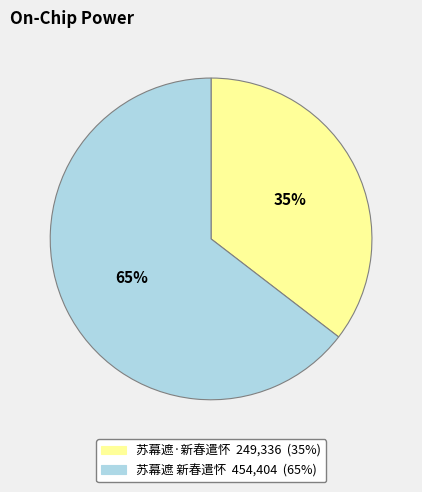

Combined, do 苏幕遮·新春遣怀 and 苏幕遮 新春遣怀 account for over 50%?

Yes